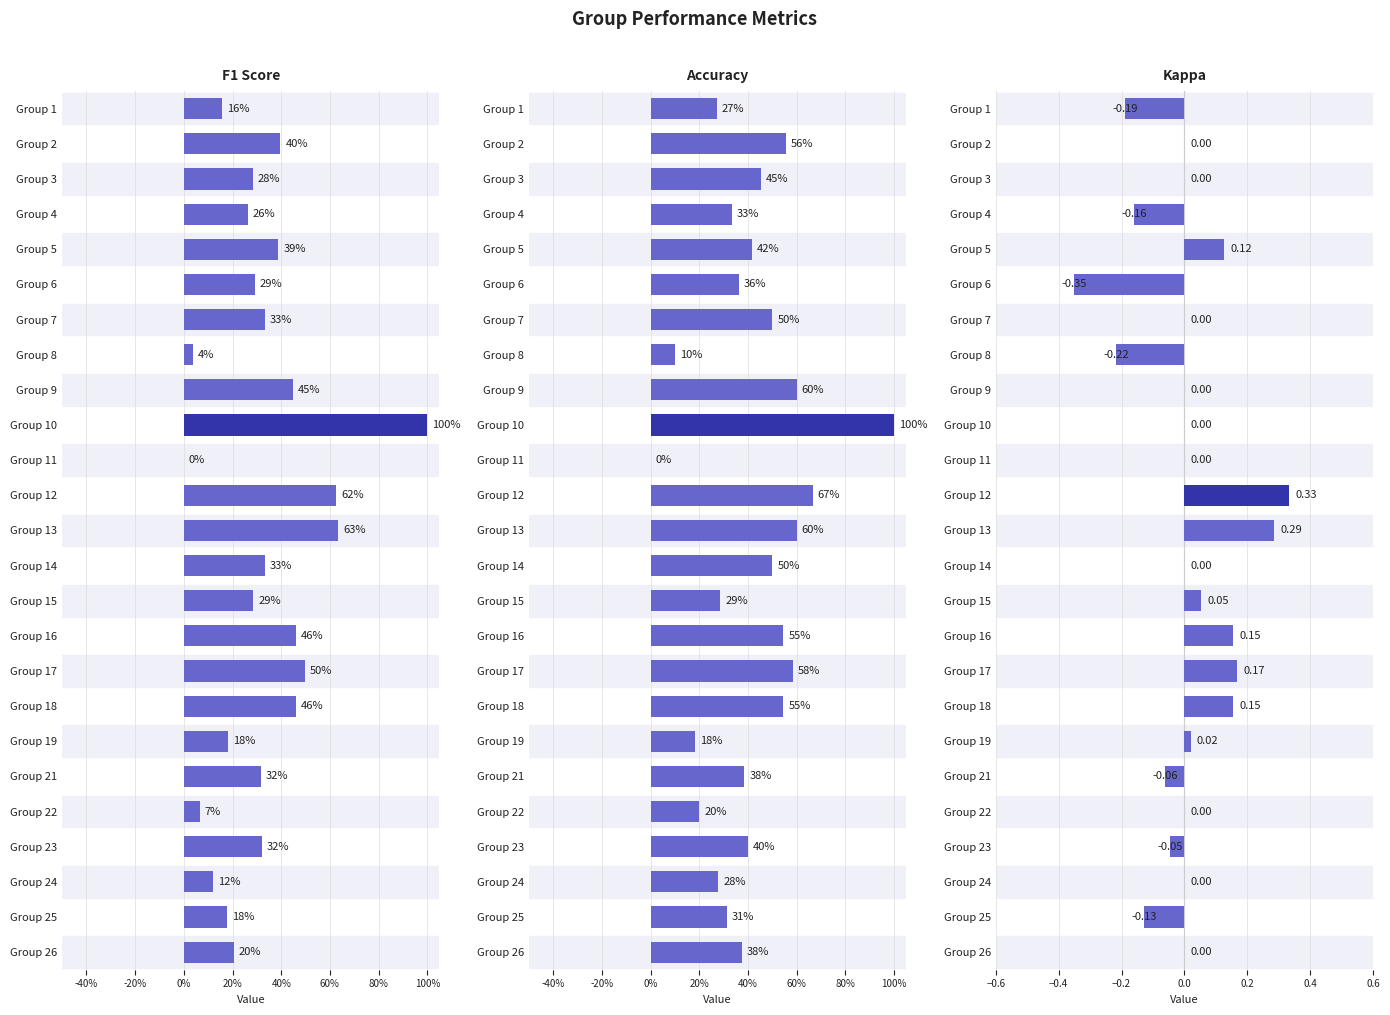

The value of kappa at 2 is -0.3. True or false?

False